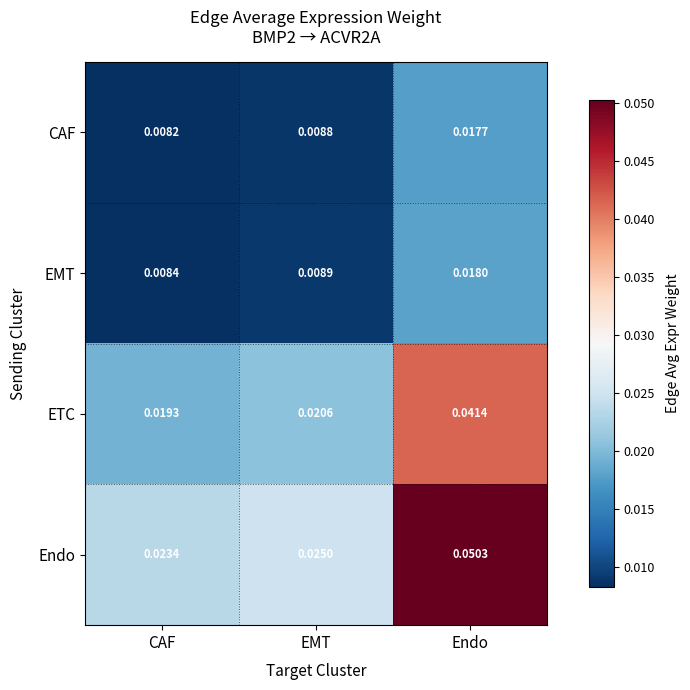

At which label is EMT closest to 0?

CAF